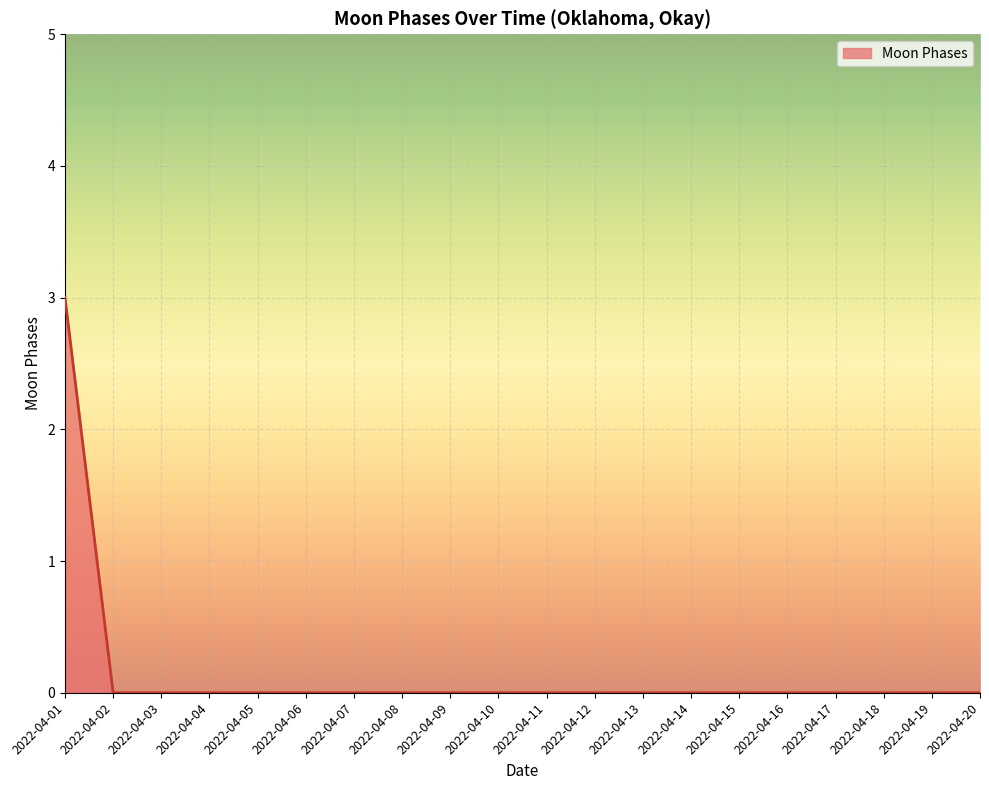

What is the sum of all values?

3